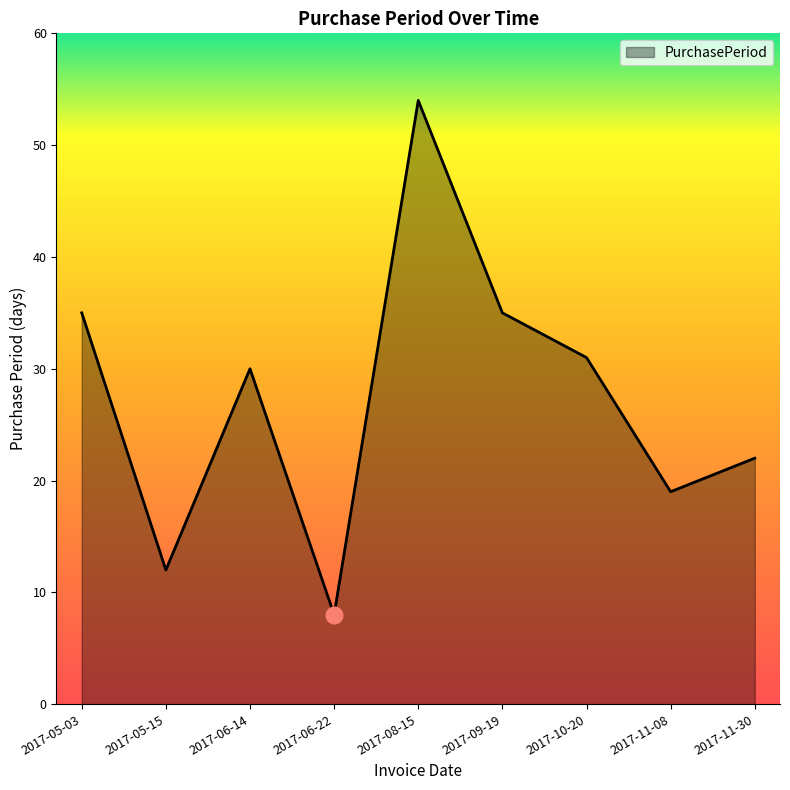

What position from the left is 2017-11-30?

9